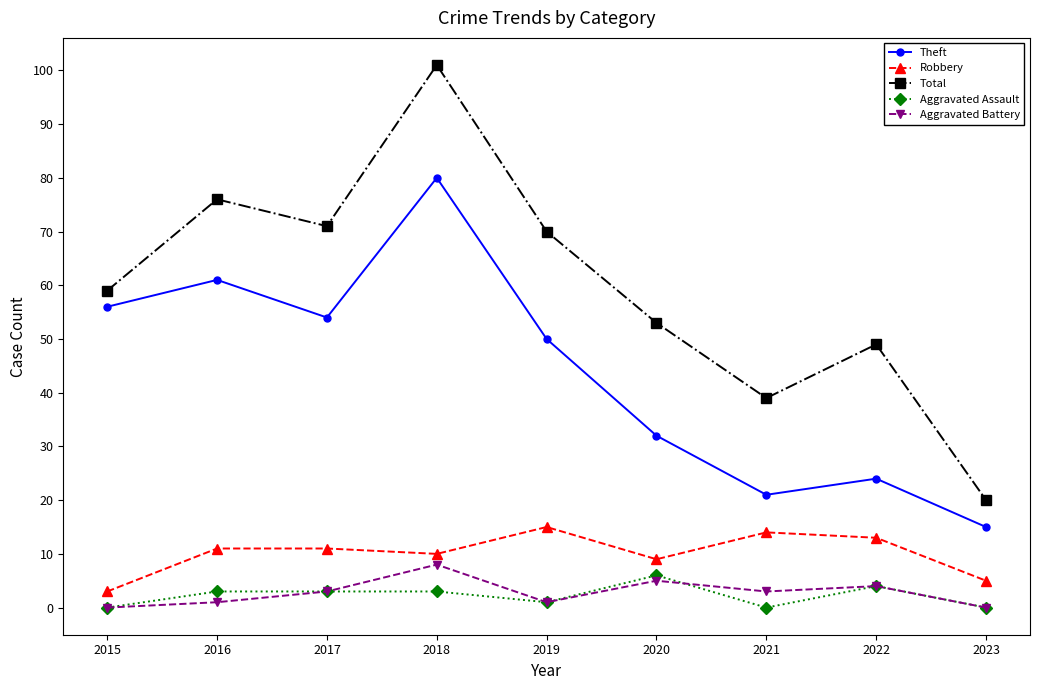

What is the spread (max minus min) of values at 2023?

20